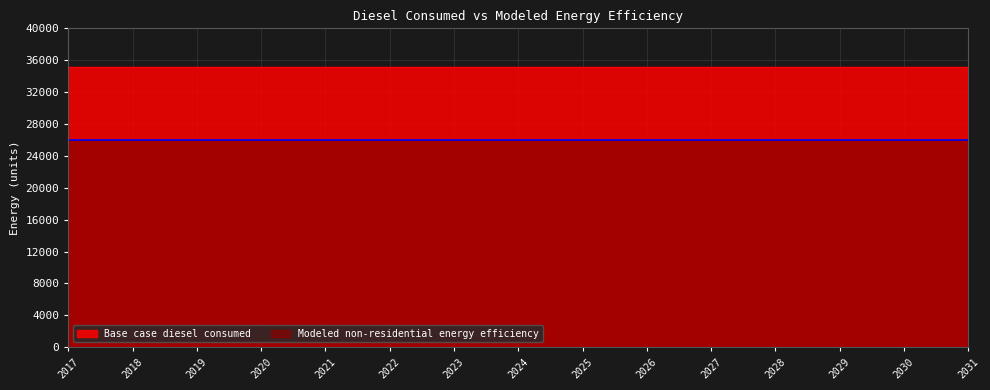

The value of Modeled non-residential energy efficiency at 2019 is 38474.2. True or false?

False